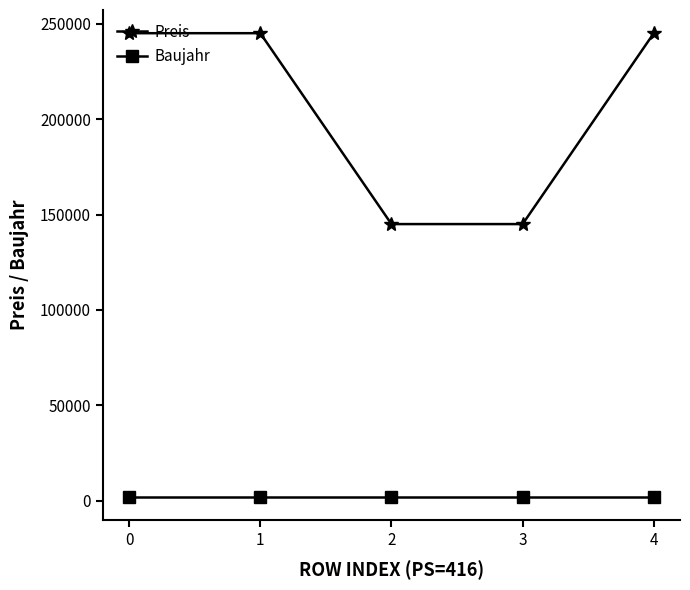

The value of Baujahr at 3 is 2001. True or false?

True